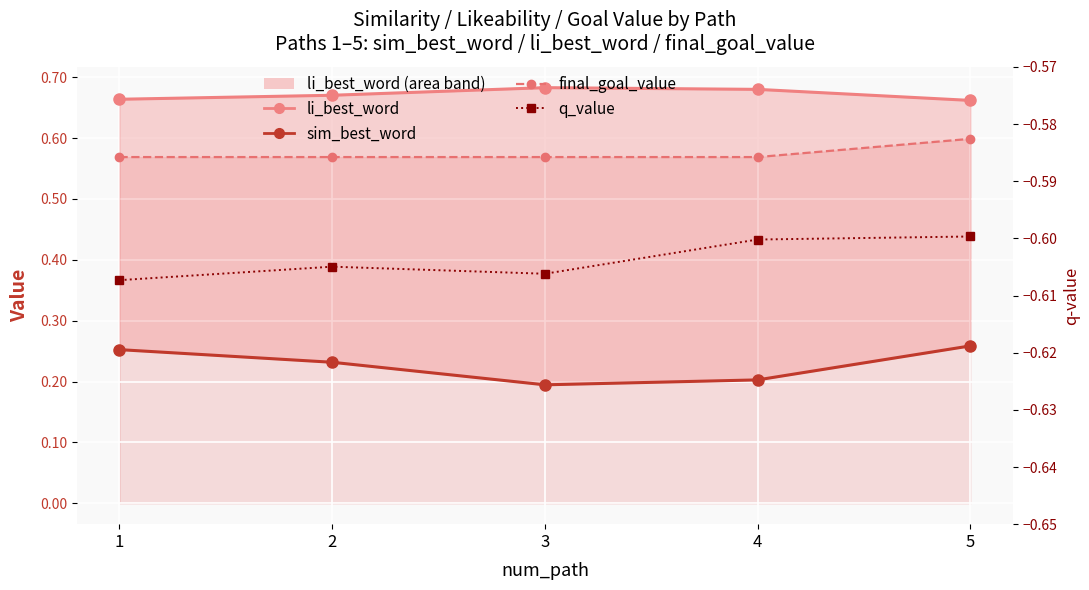

Is it true that sim_best_word equals 0.2 at 2?

True